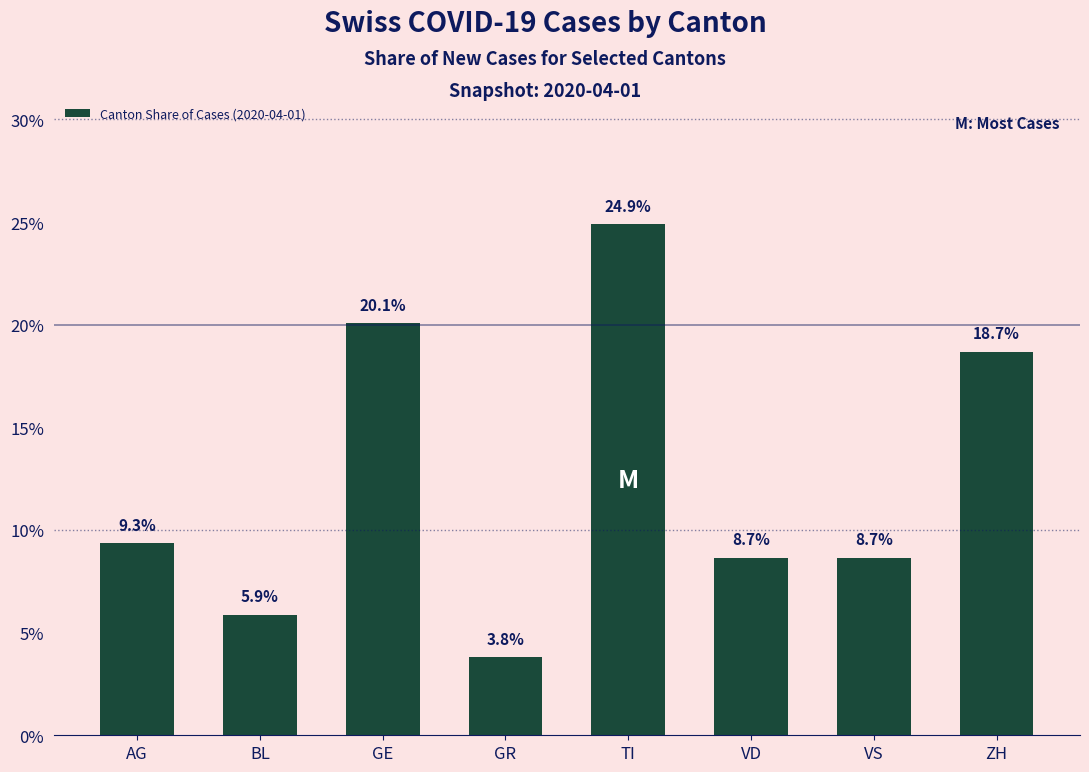

What is the sum of the values at TI and VS?

33.6